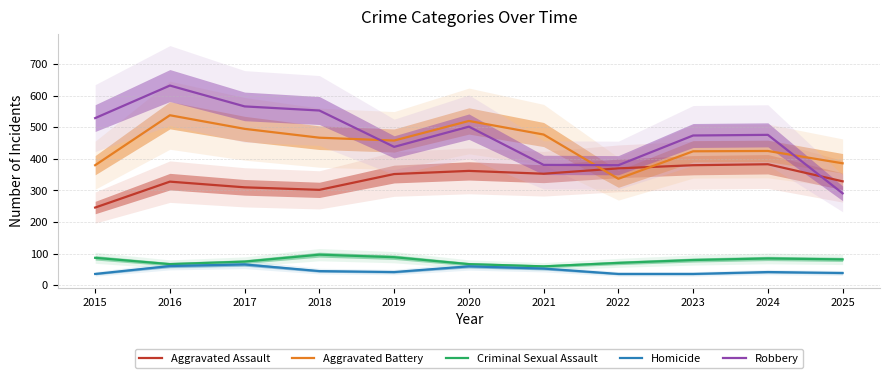

How many lines are shown in the chart?

5